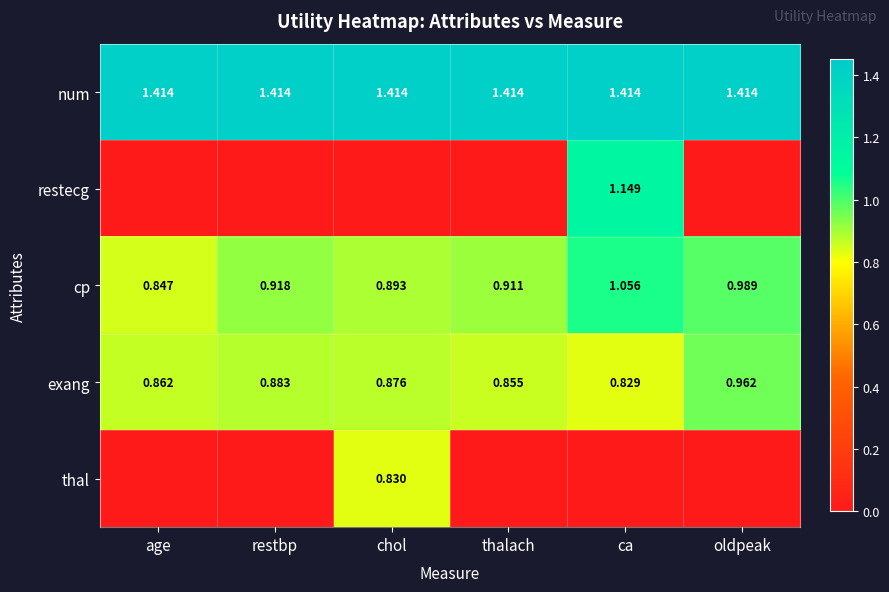

At which label does exang reach its minimum?

ca